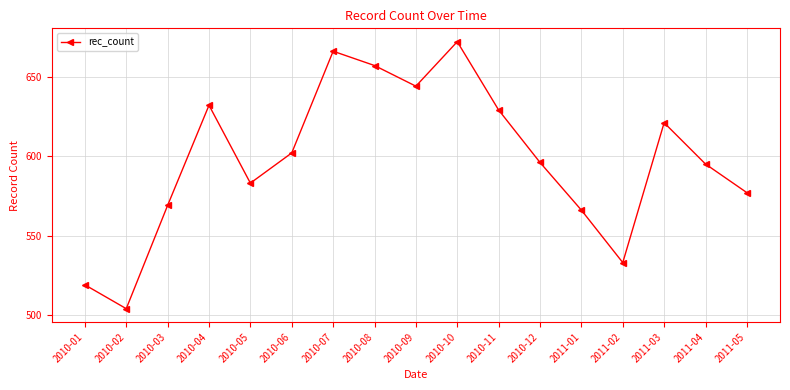

How many lines are shown in the chart?

1